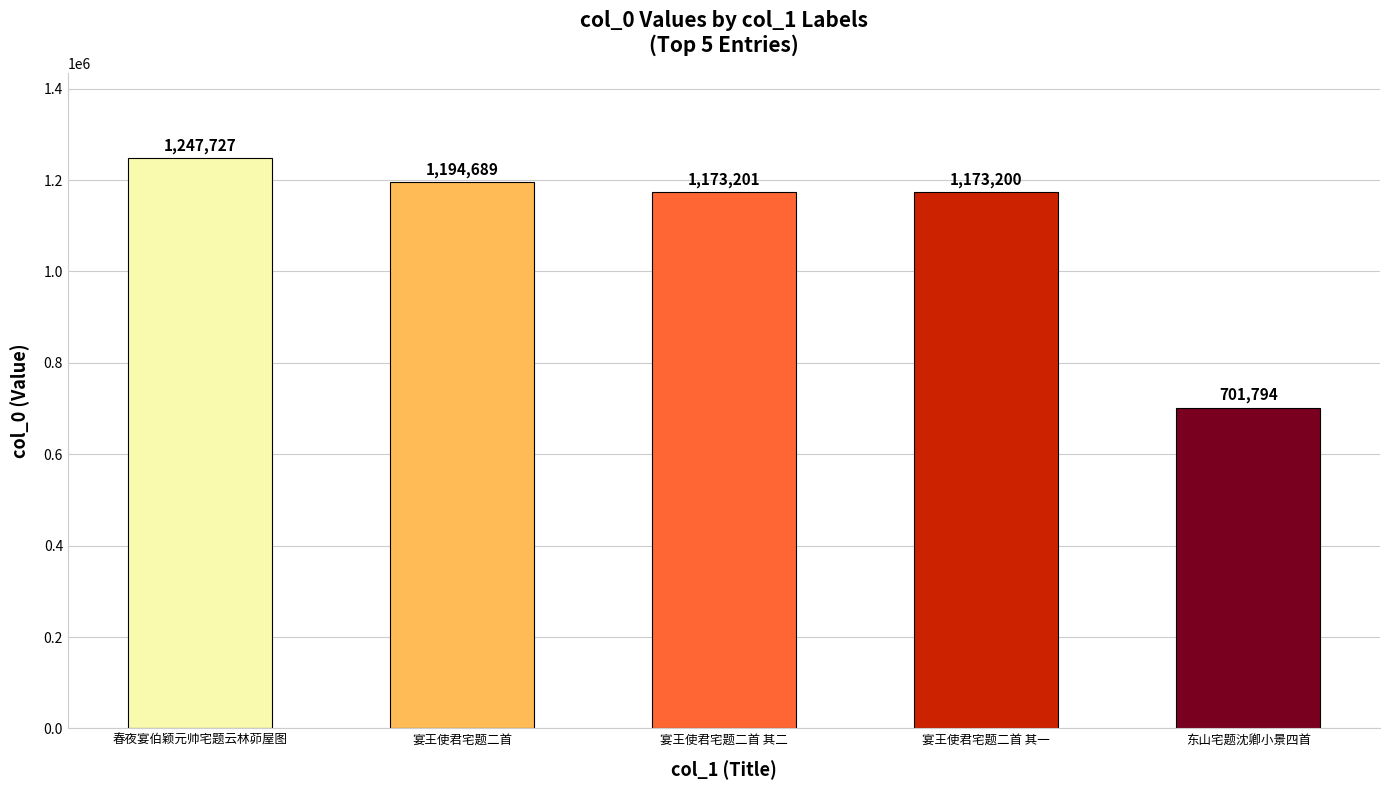

At which label is the value closest to 974760?

宴王使君宅题二首 其一